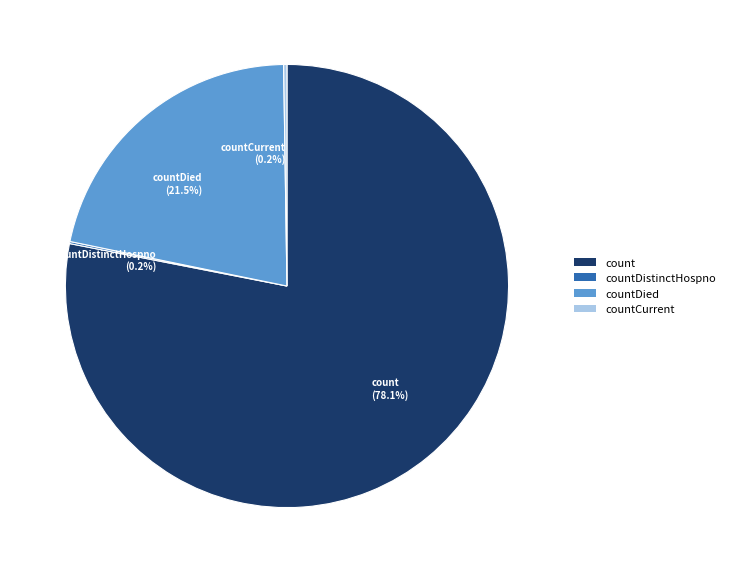

Which category has the biggest portion of the pie?

count (78.1%)